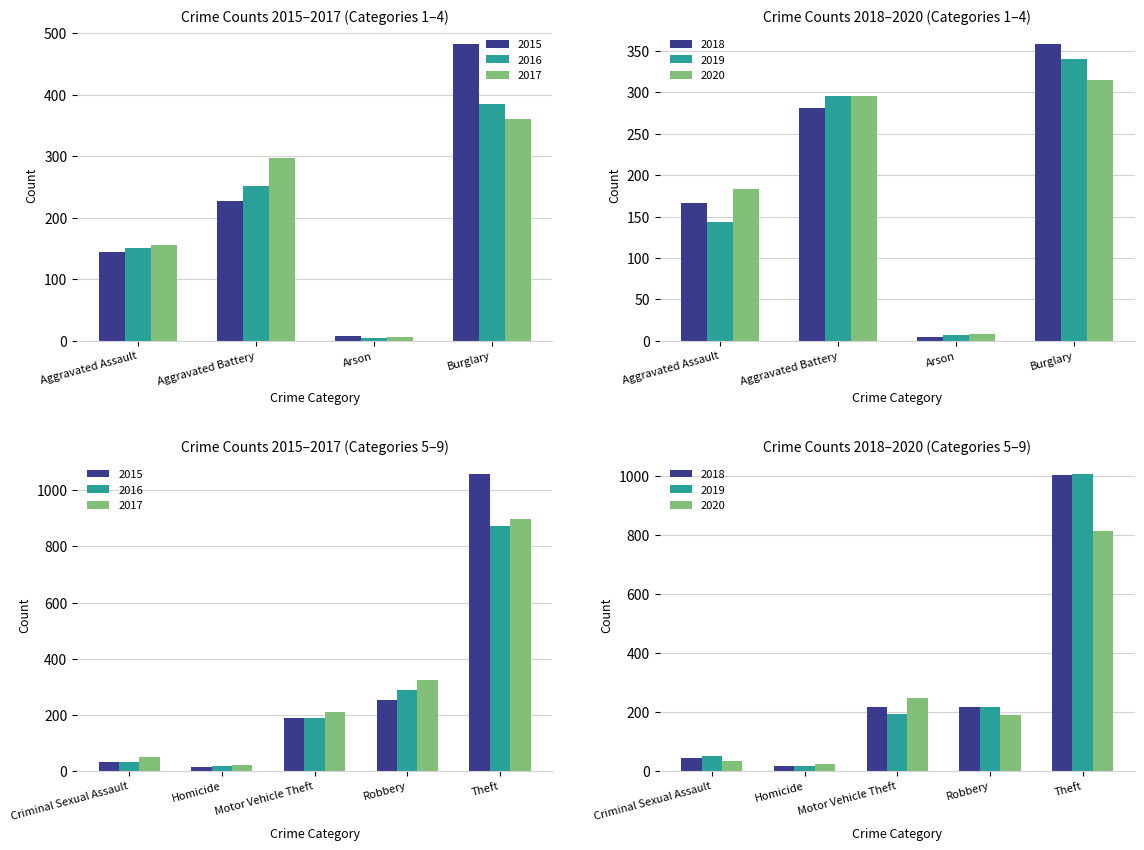

What is the sum of the 2019 values at Arson and Theft?

1012